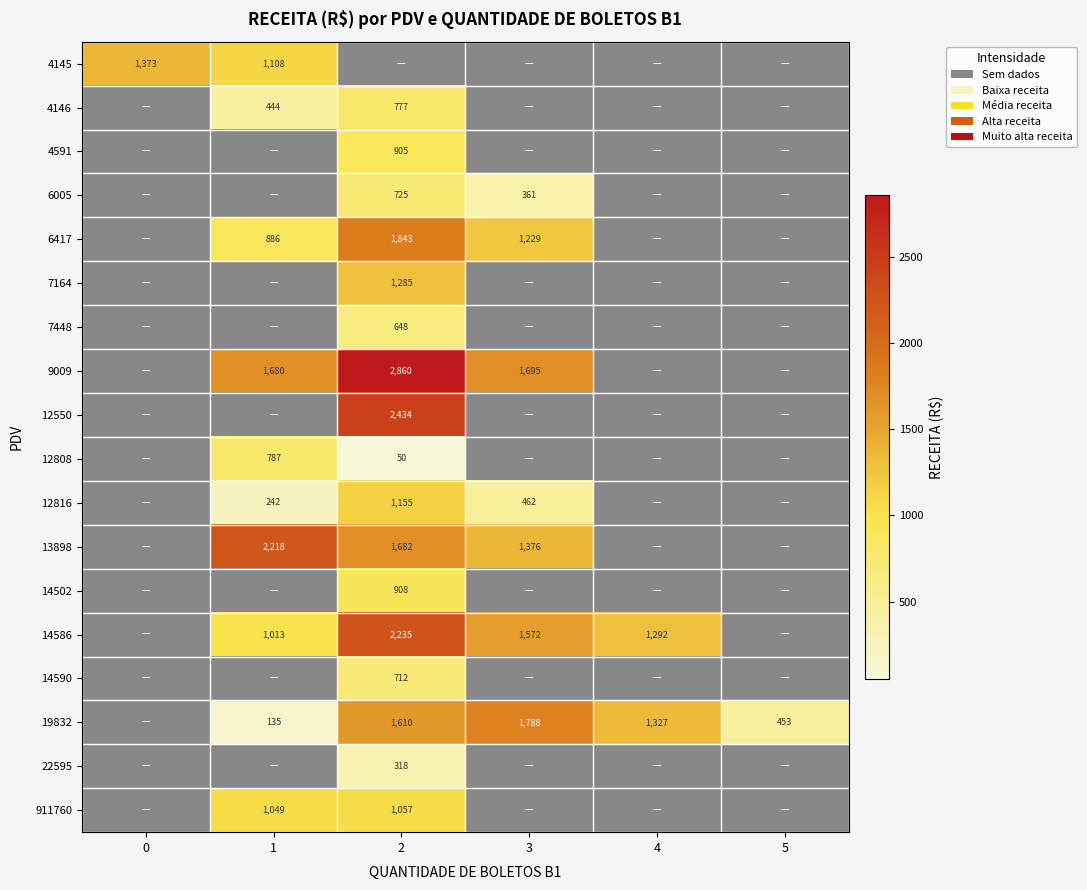

The 6417 series shows 1843 at 2. True or false?

True